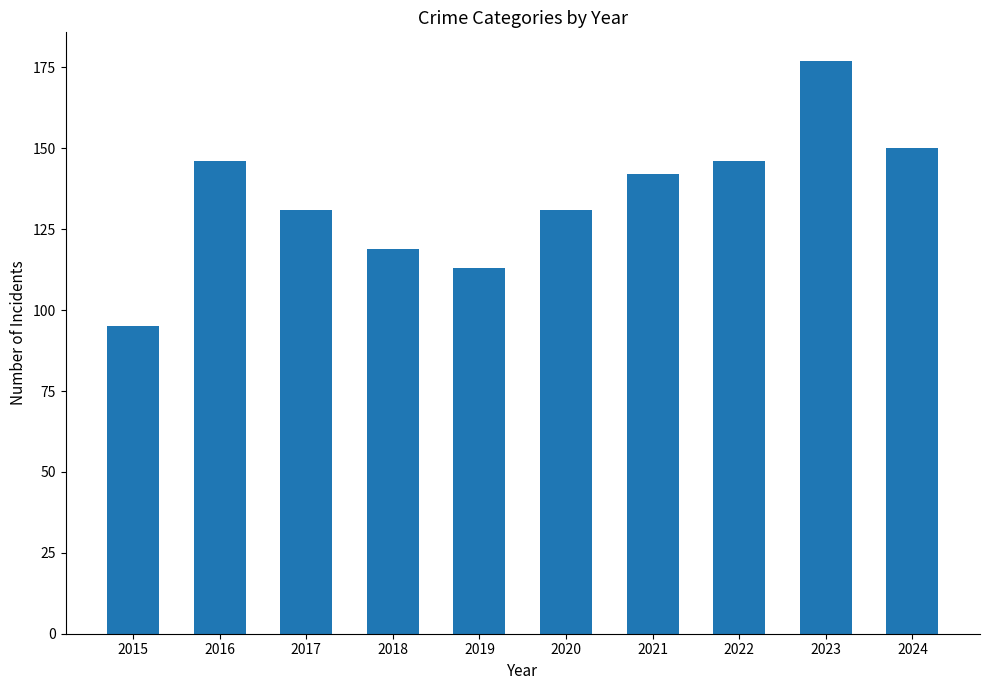

Reading left to right, what are all the values shown in this chart?

2015=95	2016=146	2017=131	2018=119	2019=113	2020=131	2021=142	2022=146	2023=177	2024=150